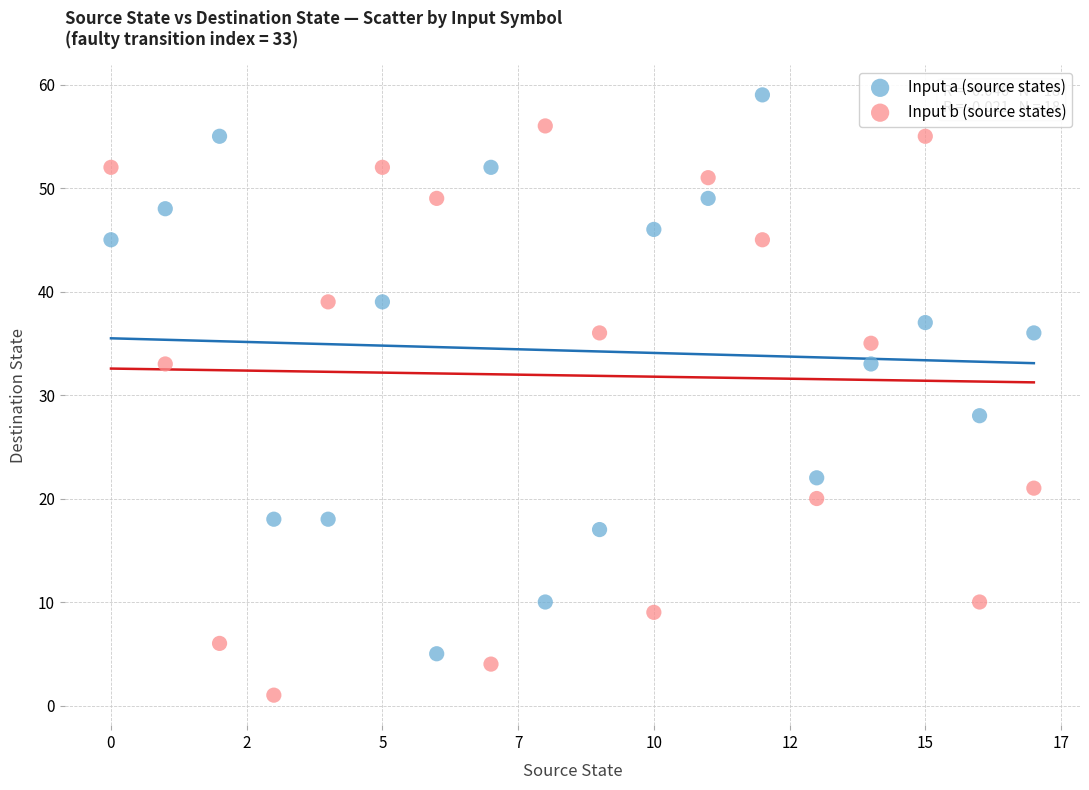

Which series reaches the minimum Y coordinate?

Input b (source states)